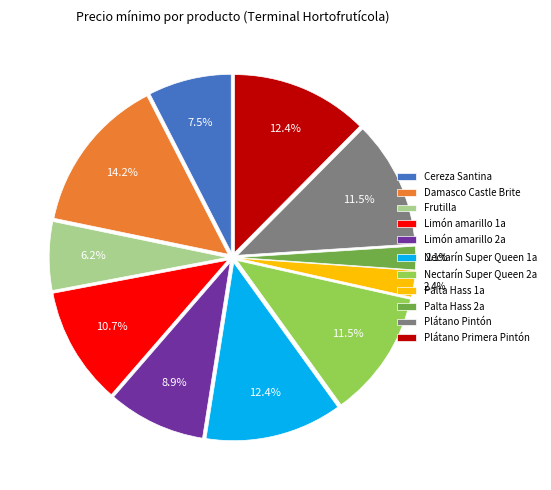

The Limón amarillo 1a slice represents 25% of the pie. True or false?

False